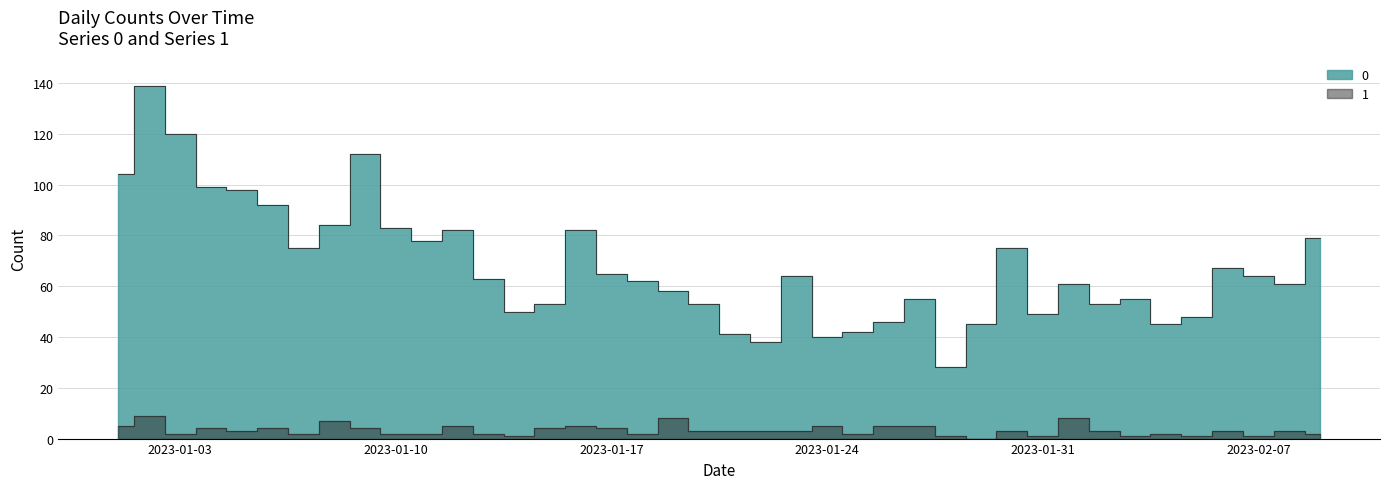

The value of 1 at 2023-02-08 is 3. True or false?

True